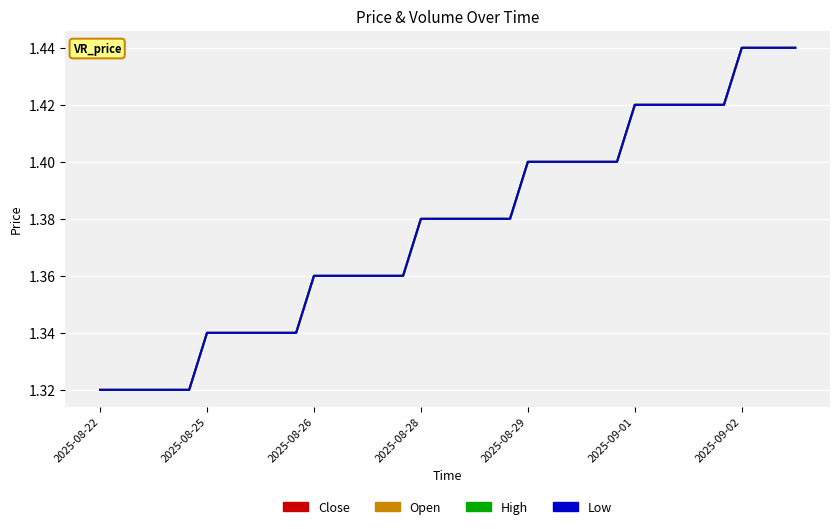

Does the chart display data point markers on the line(s)?

No